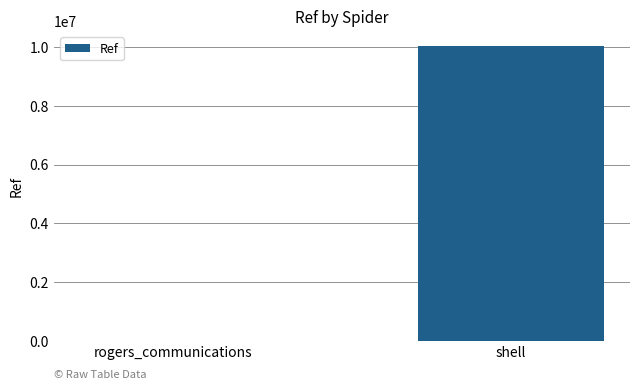

What is the maximum value shown in the chart?

10052753